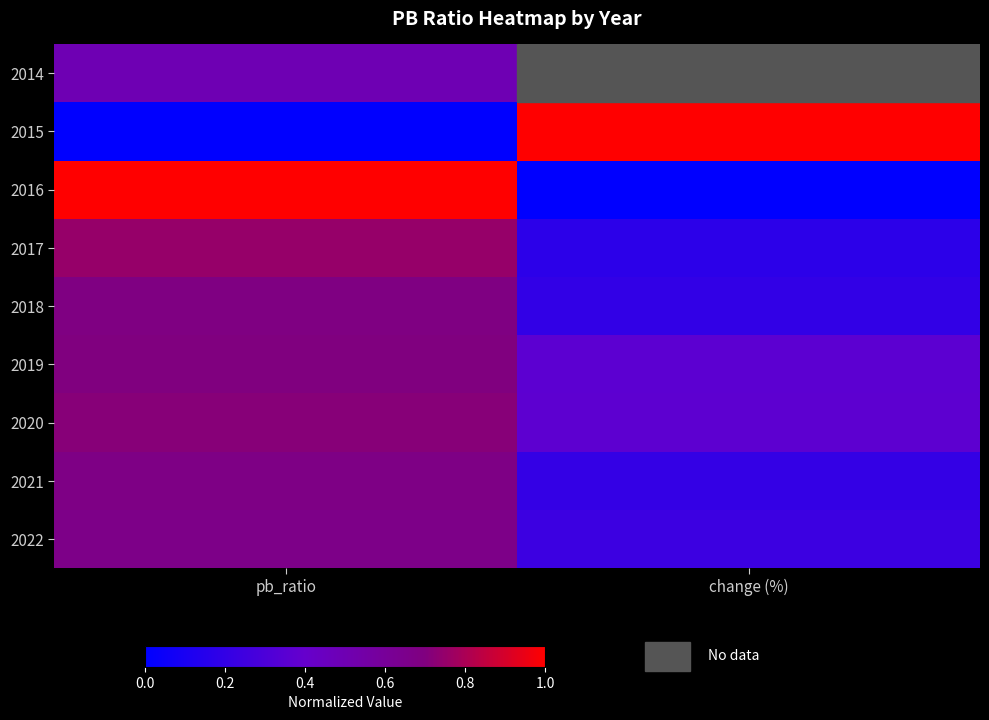

At how many categories does at least one series exceed 0?

2